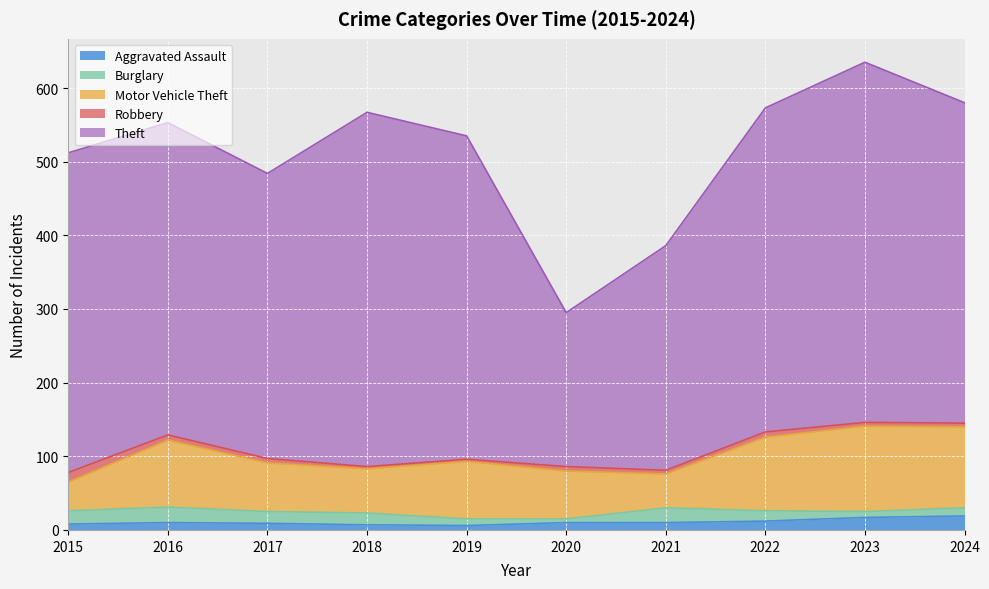

At how many categories does at least one series exceed 101?

10